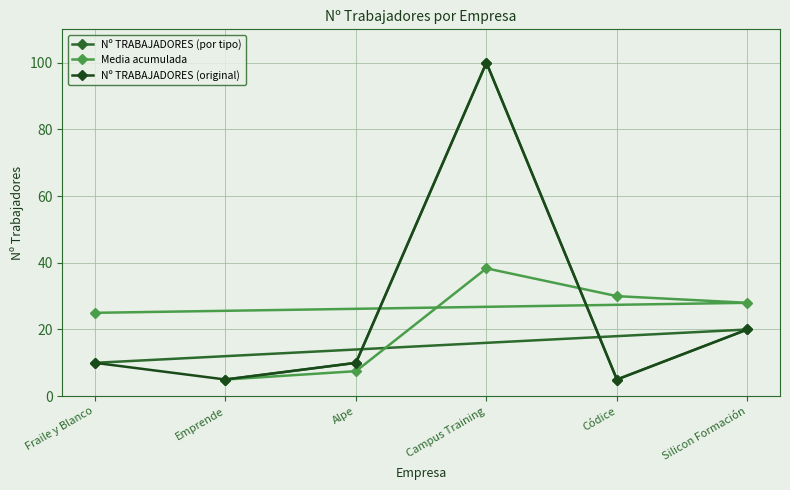

Which category has the highest value in the Nº TRABAJADORES (original) series?

Campus Training